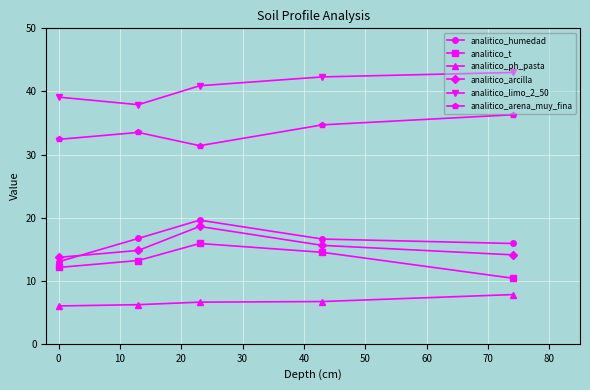

True or false: analitico_limo_2_50 and analitico_arcilla intersect in this chart.

False